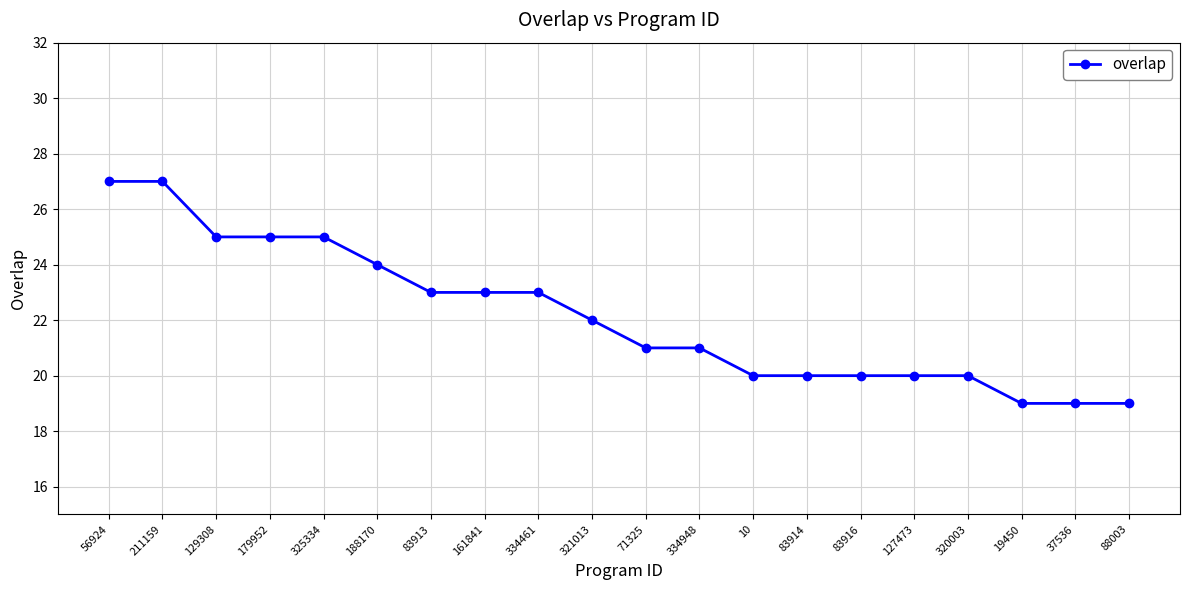

What is the minimum value shown in the chart?

19